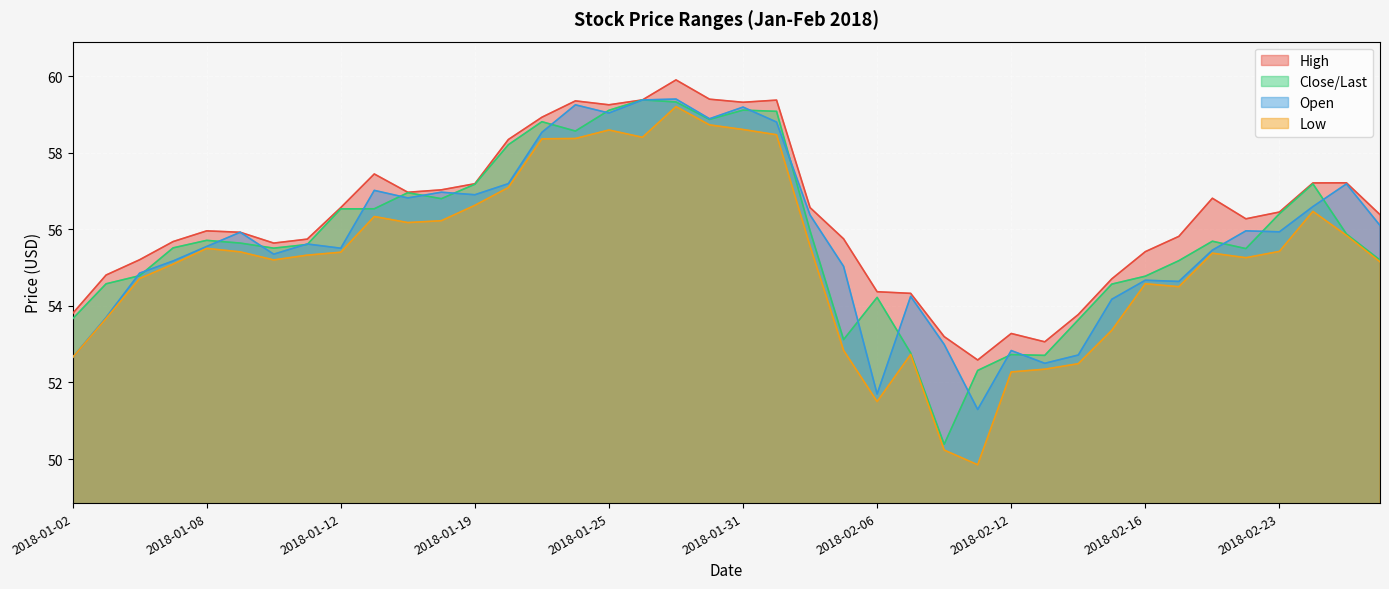

What is the sum of the Close/Last values at 2018-01-10 and 2018-01-16?

112.0